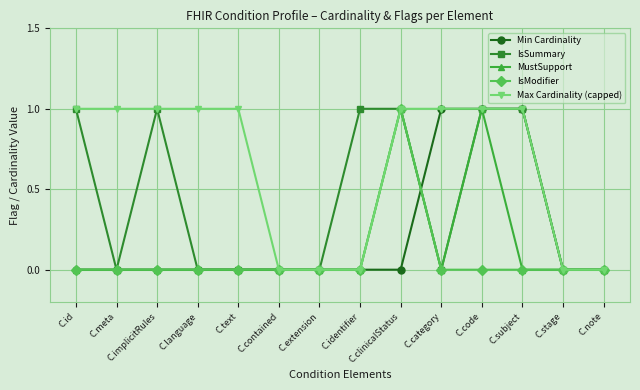

What is the difference between the Max Cardinality (capped) values at C.identifier and C.implicitRules?

1